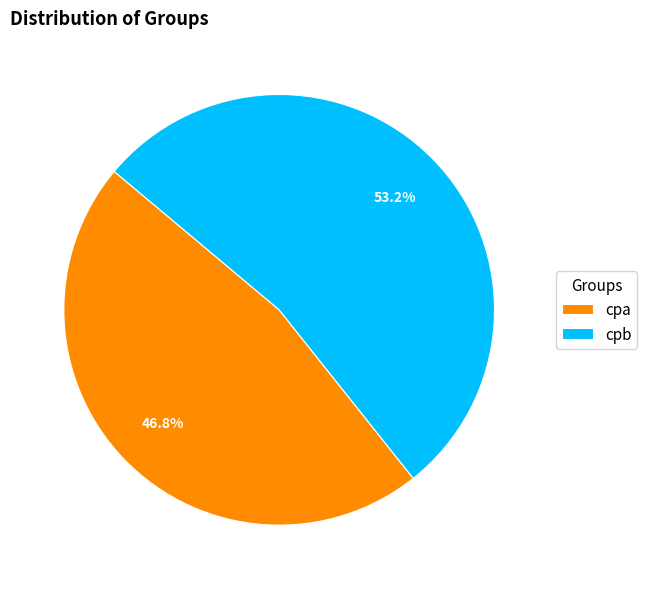

Which has a higher value, cpb or cpa?

cpb